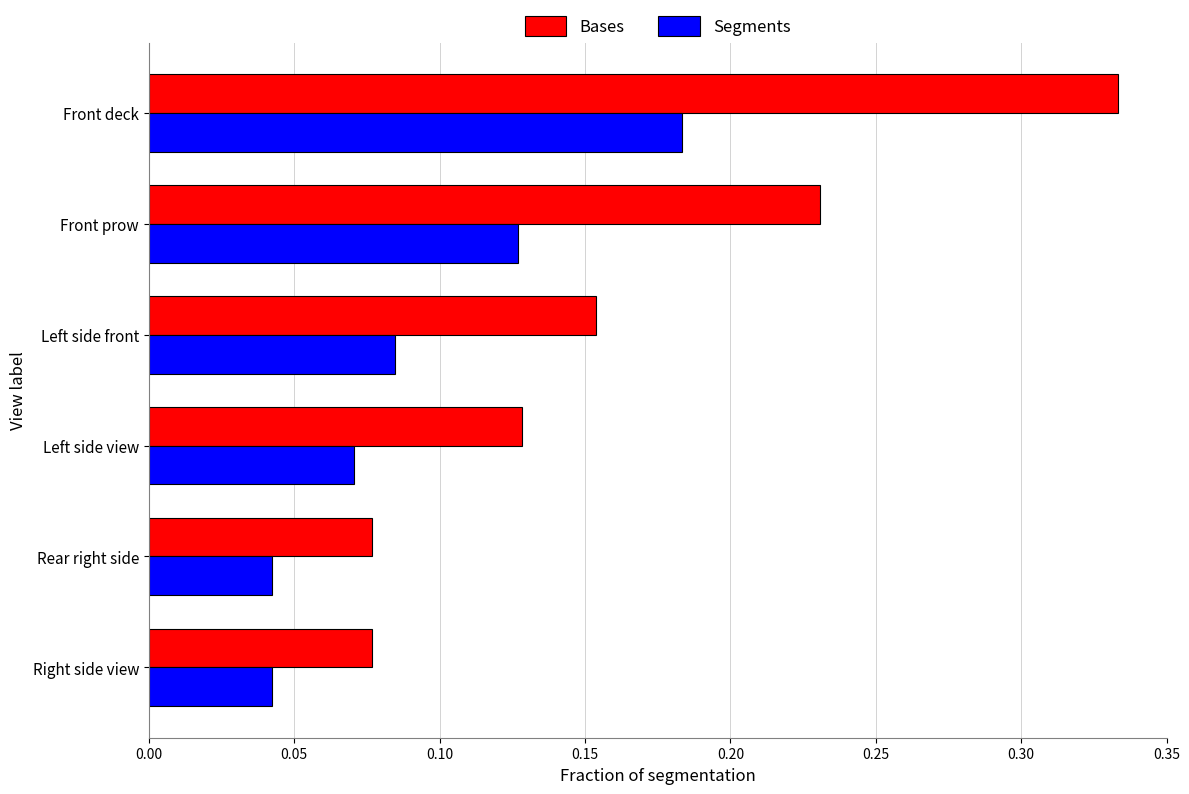

How many distinct data groups are displayed?

2